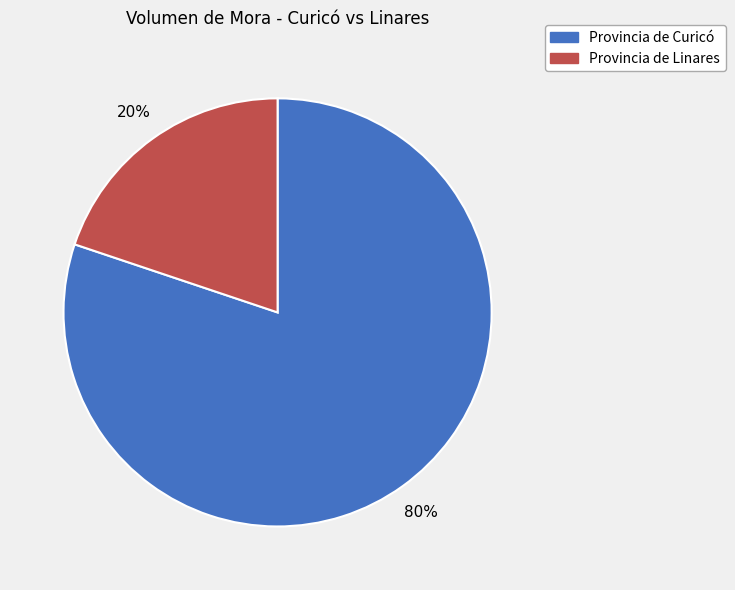

Is there any slice that represents more than half of the pie?

Yes